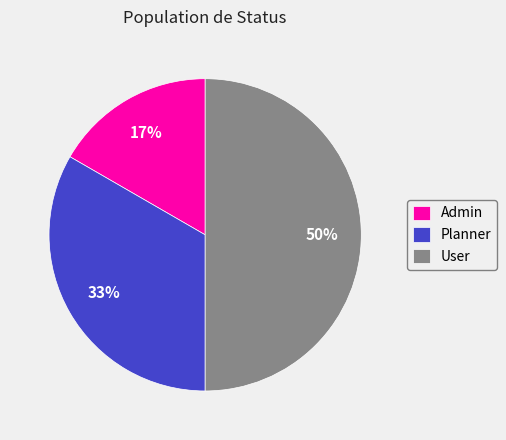

What percentage is the Admin slice, to the nearest percent?

17%